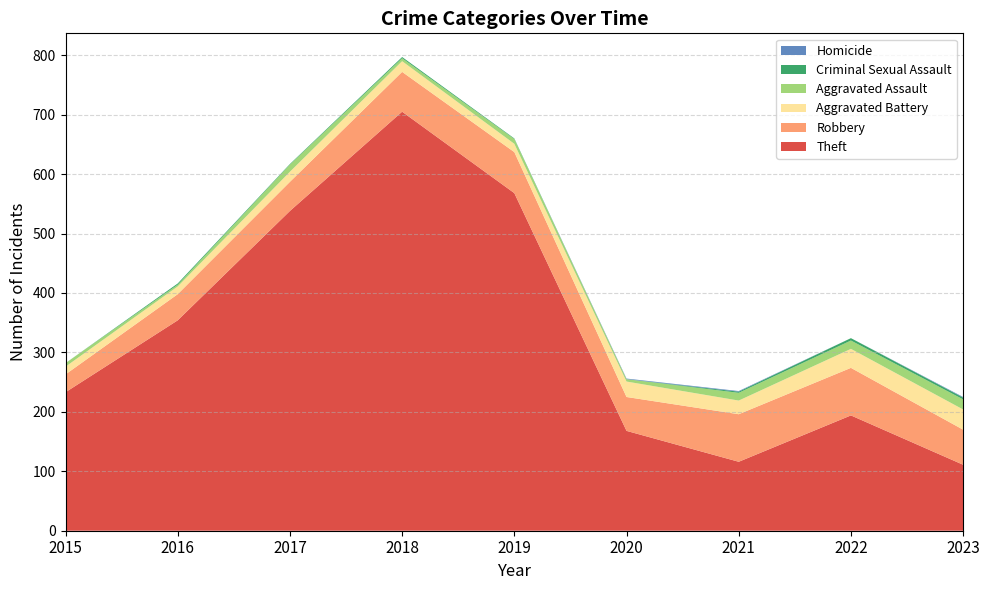

Reading right to left, transcribe all the data shown in this chart.

Theft: 111	194	116	168	568	705	538	354	233
Robbery: 59	80	80	57	69	67	49	44	30
Aggravated Battery: 34	32	23	26	14	18	17	13	13
Aggravated Assault: 17	14	13	4	8	5	12	3	6
Criminal Sexual Assault: 3	4	2	0	1	2	1	2	0
Homicide: 1	0	1	1	0	0	0	0	0